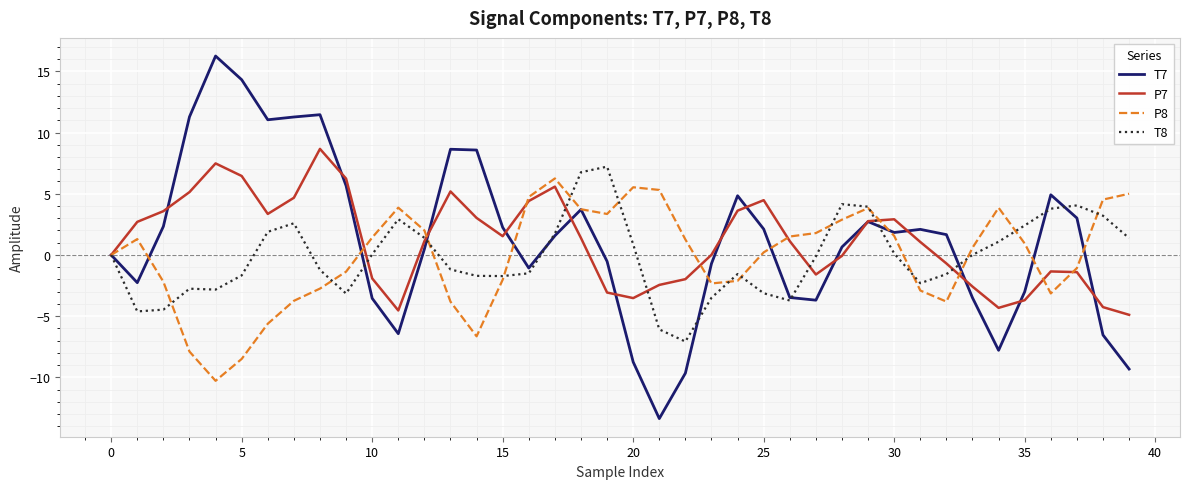

Which series has the widest spread of values?

T7